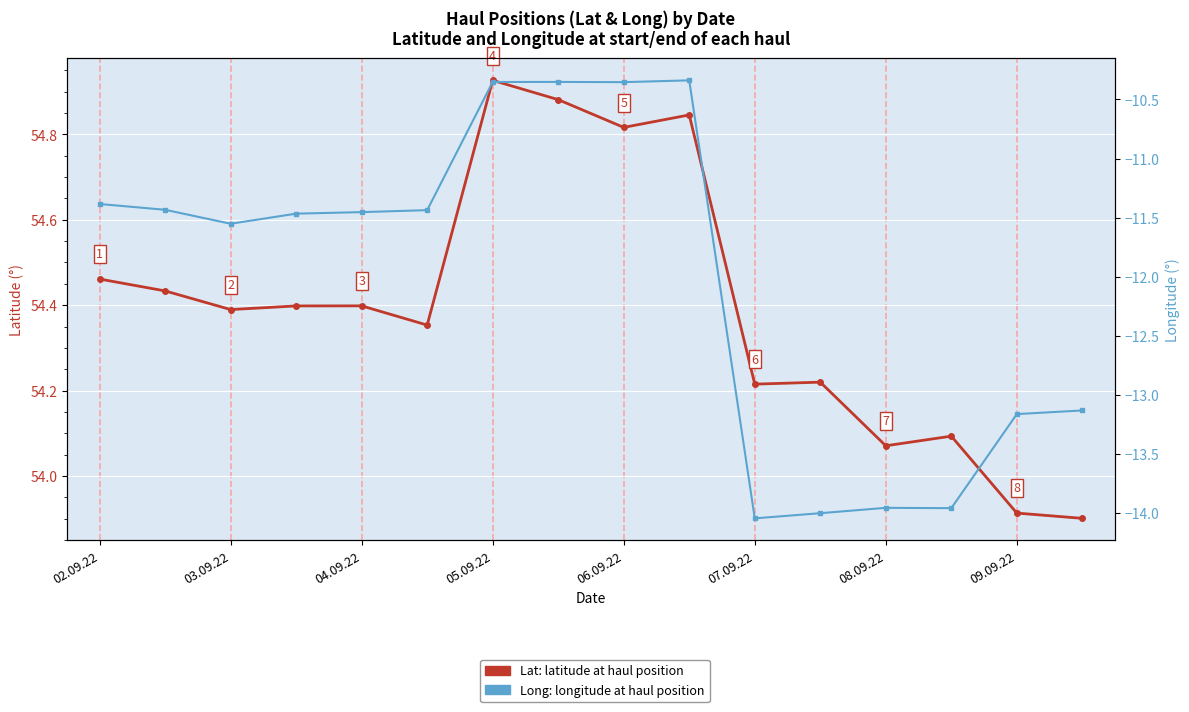

Rank the series by their average value, from highest to lowest.

Lat, Long